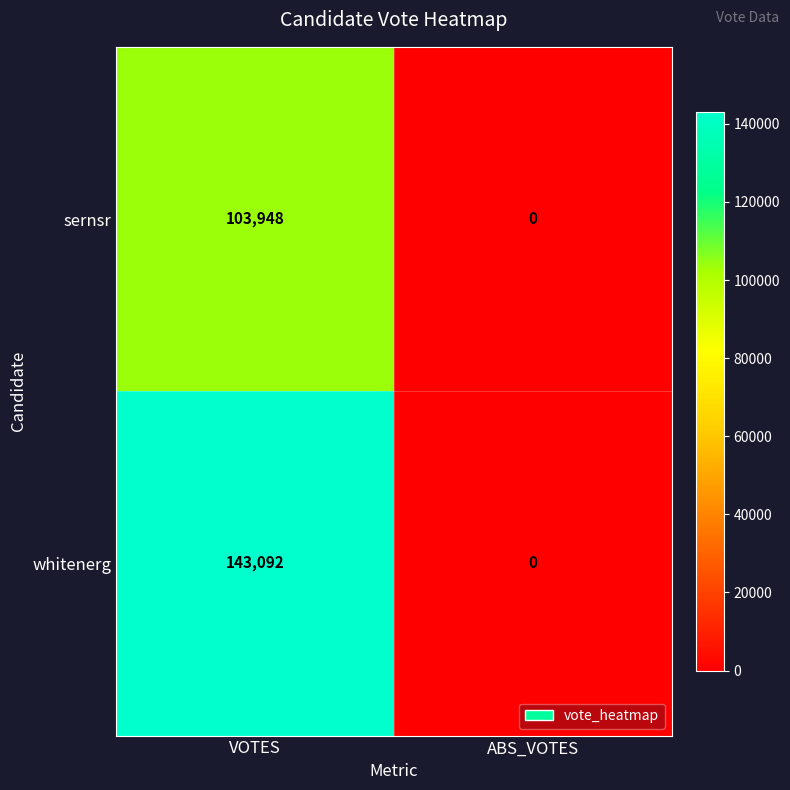

Which series has the largest range (max minus min)?

whitenerg